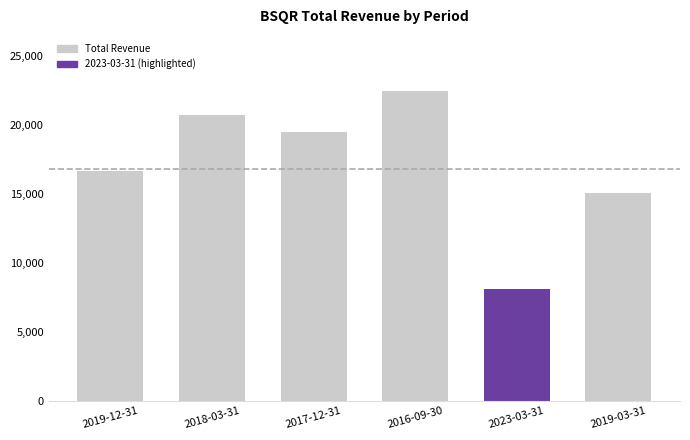

The chart shows a value of 15100 at 2019-03-31. True or false?

True